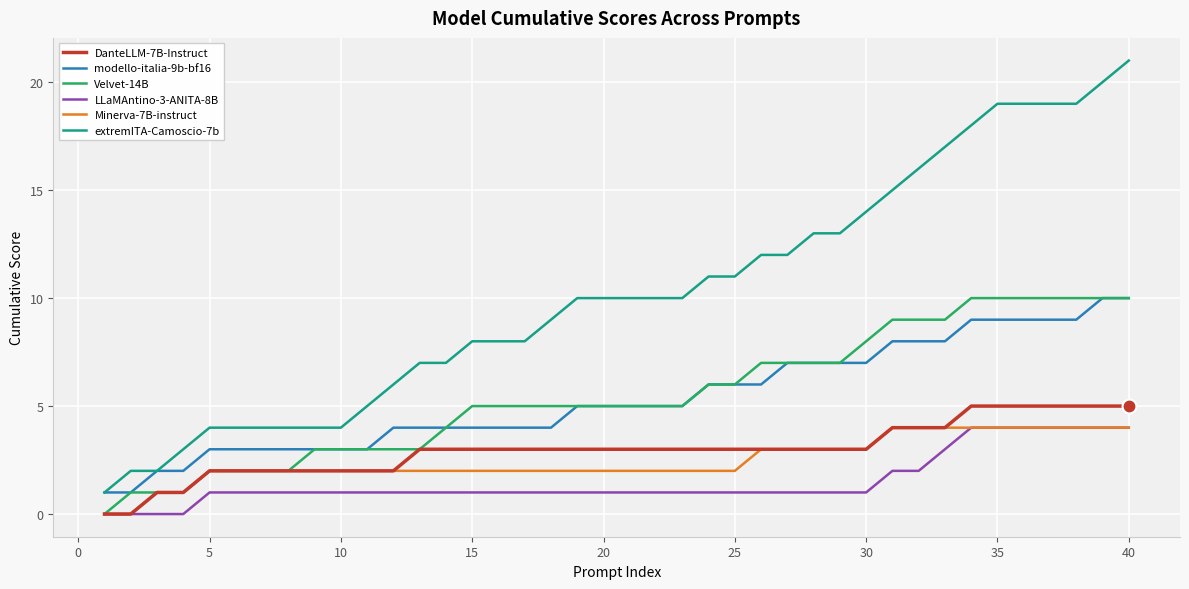

True or false: DanteLLM-7B-Instruct and extremITA-Camoscio-7b intersect in this chart.

False